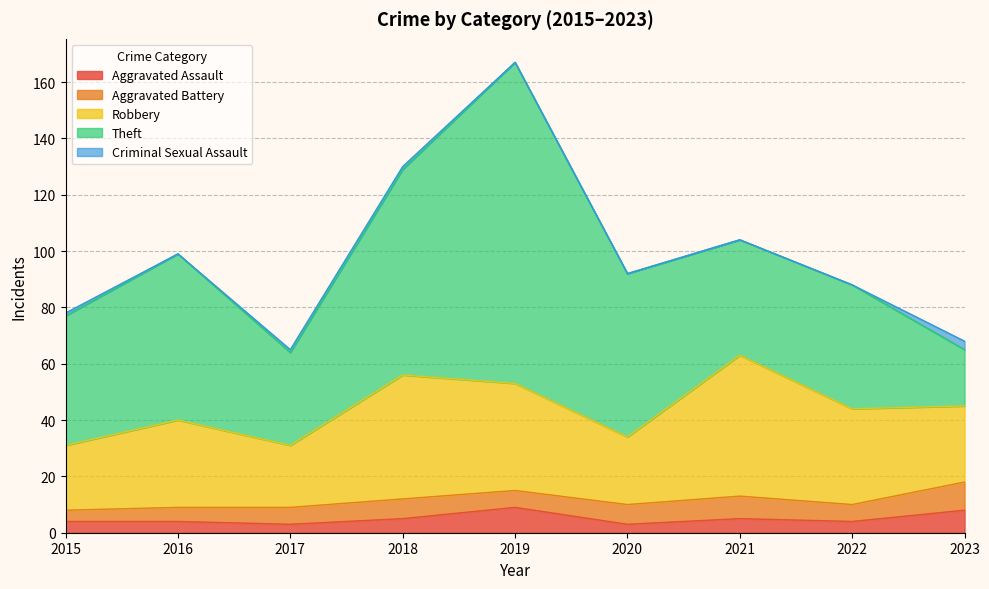

At which category is the sum across all series the highest?

2019